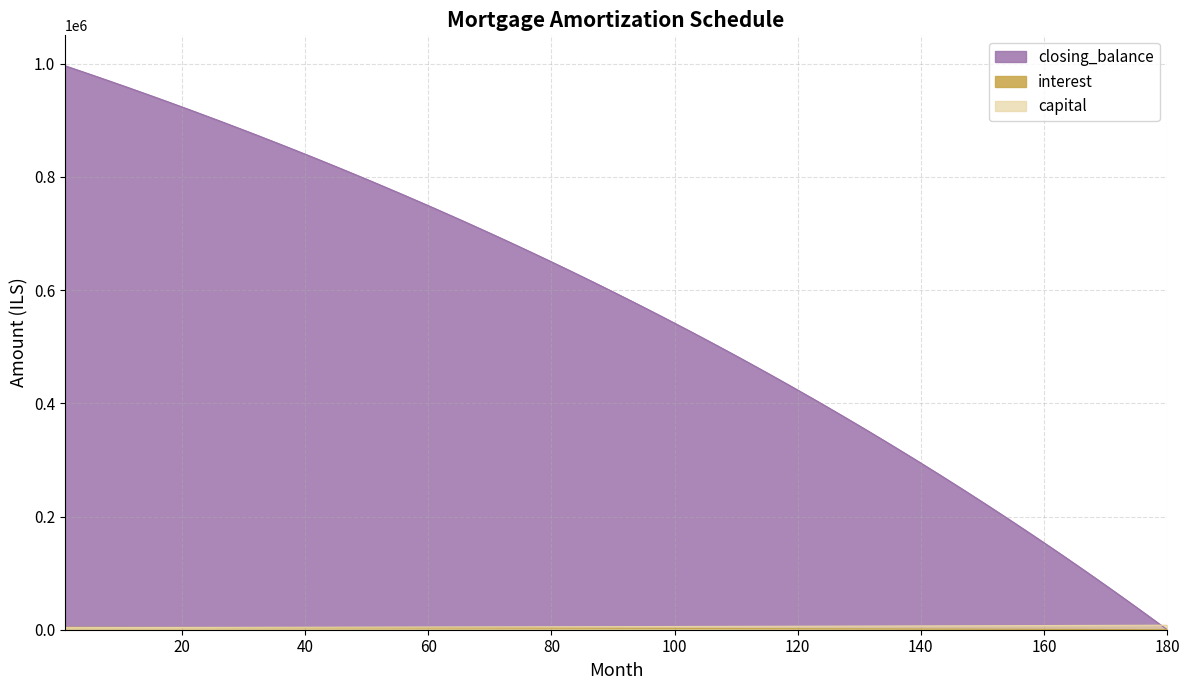

Does the chart display data point markers on the line(s)?

No